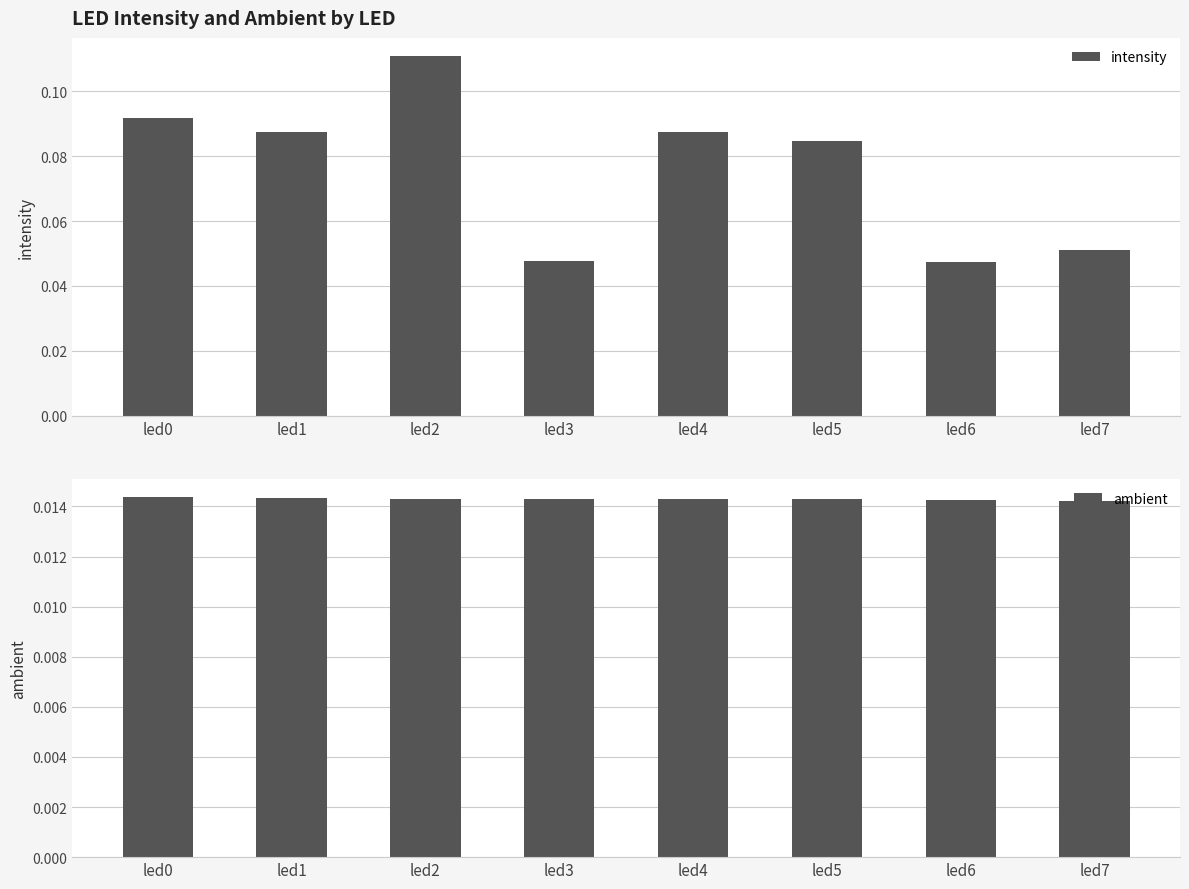

True or false: ambient has a value of 0.0 at led0.

False